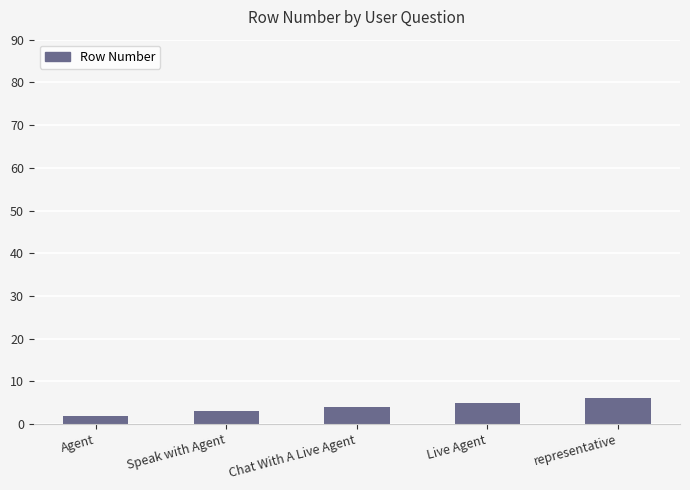

List the labels in order of value, largest first.

representative, Live Agent, Chat With A Live Agent, Speak with Agent, Agent